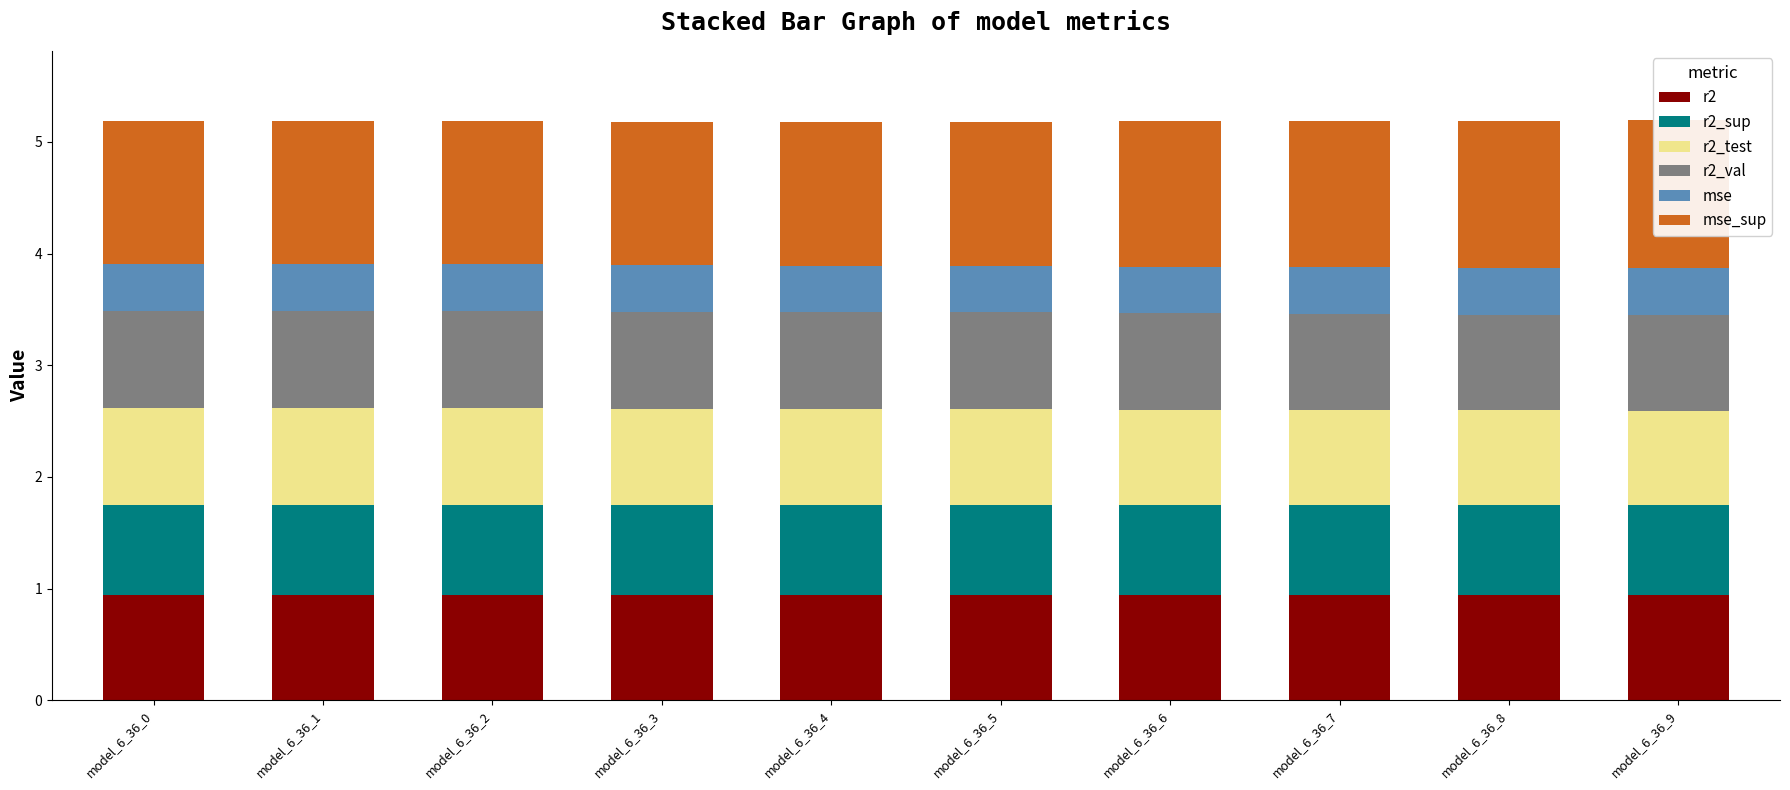

At how many categories does at least one series exceed 1?

10